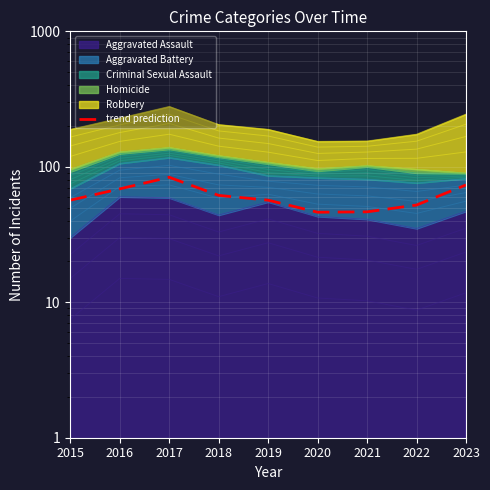

Approximately how many times larger is the value at 2021 compared to 2020?

1.0